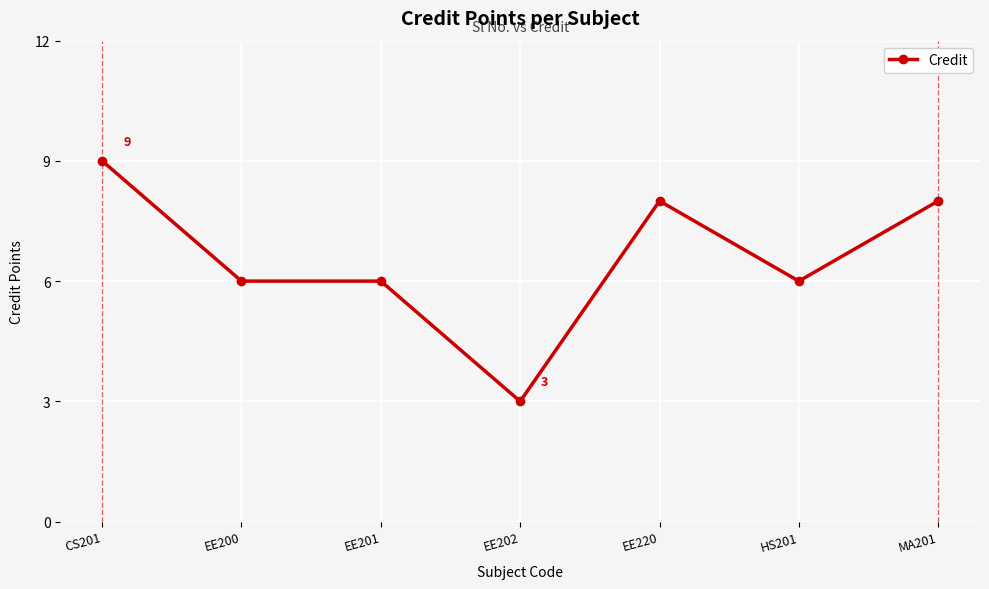

Reading right to left, what are all the values shown in this chart?

MA201=8	HS201=6	EE220=8	EE202=3	EE201=6	EE200=6	CS201=9